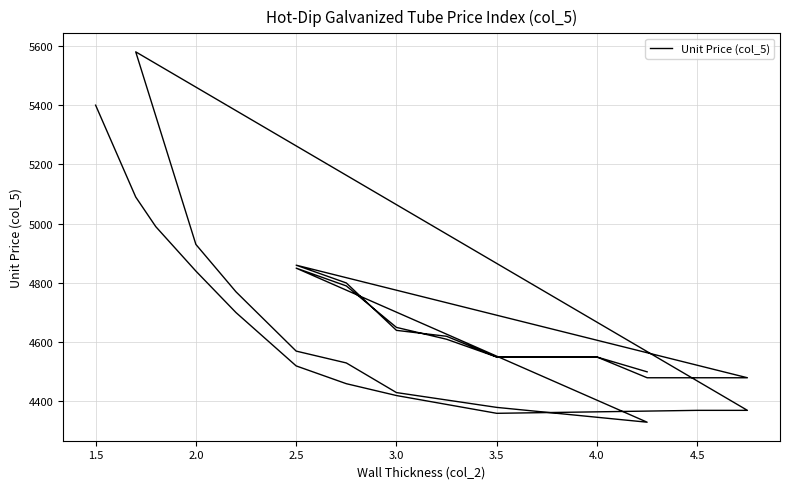

What is the average value?

4651